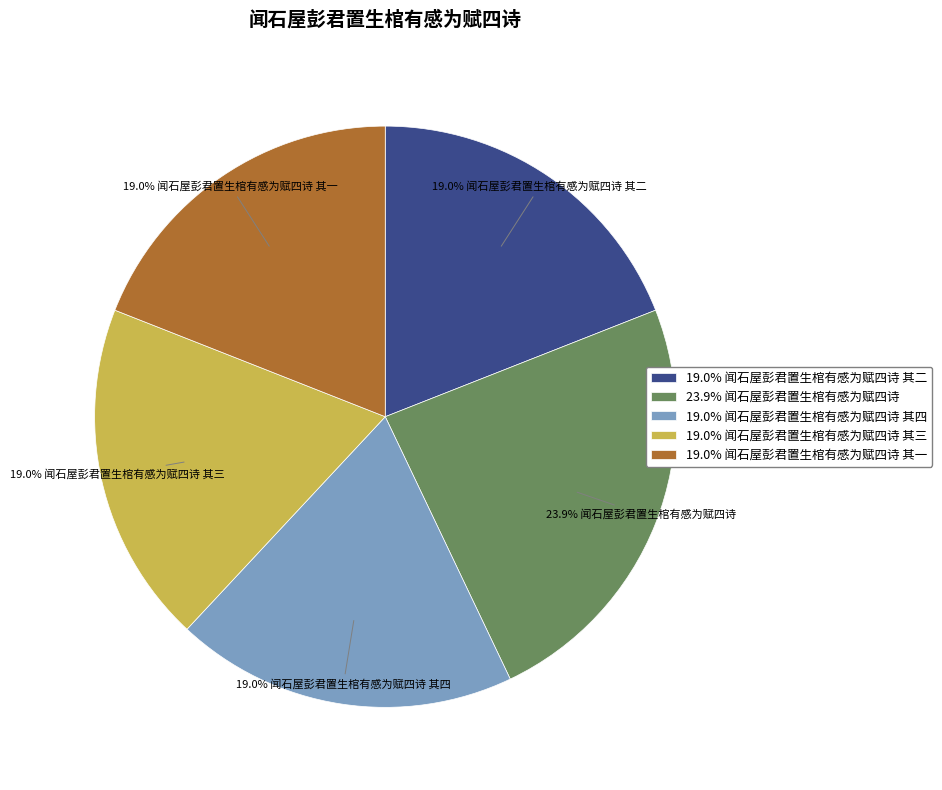

What is the largest slice in the pie chart?

23.9% 闻石屋彭君置生棺有感为赋四诗